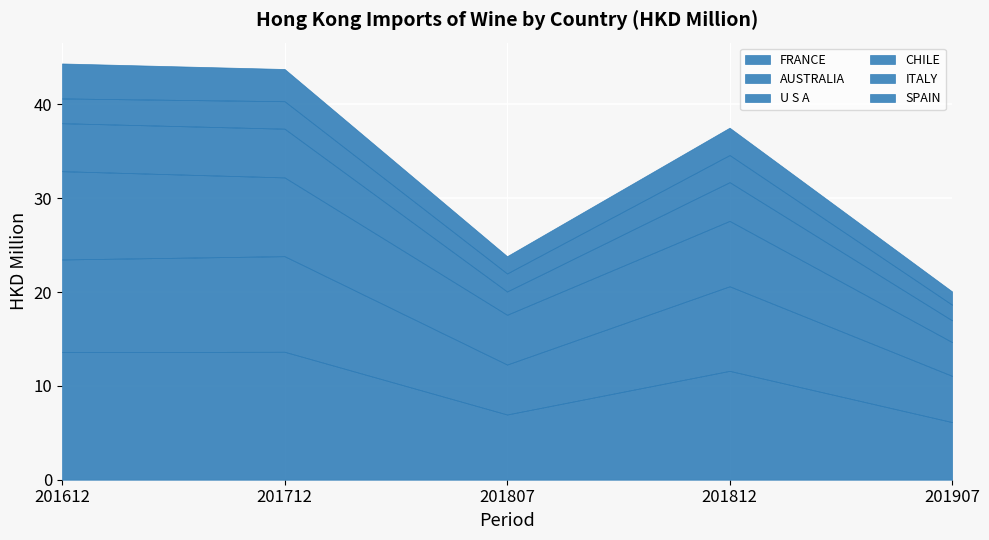

True or false: CHILE and U S A cross at least once.

False